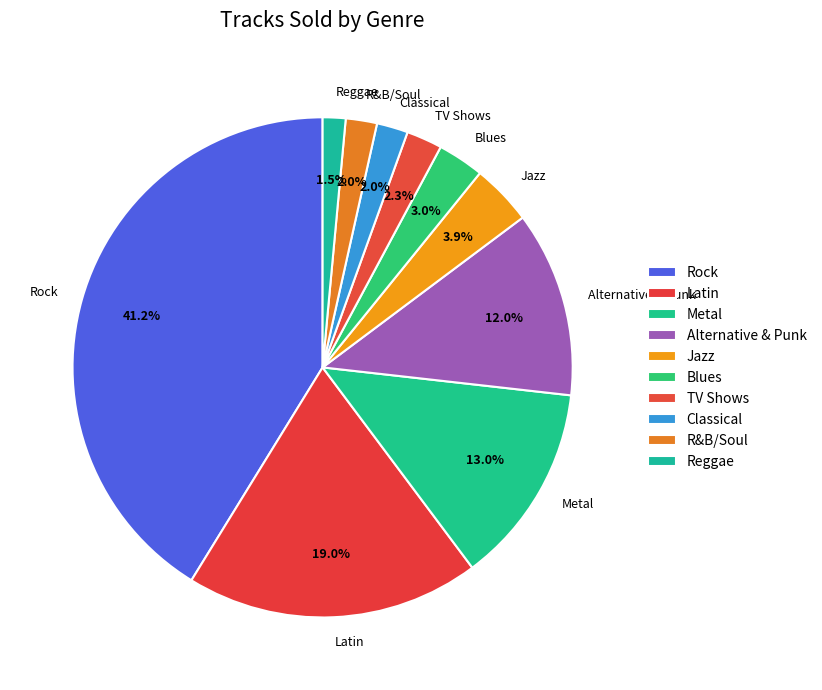

How many segments does this pie chart have?

10